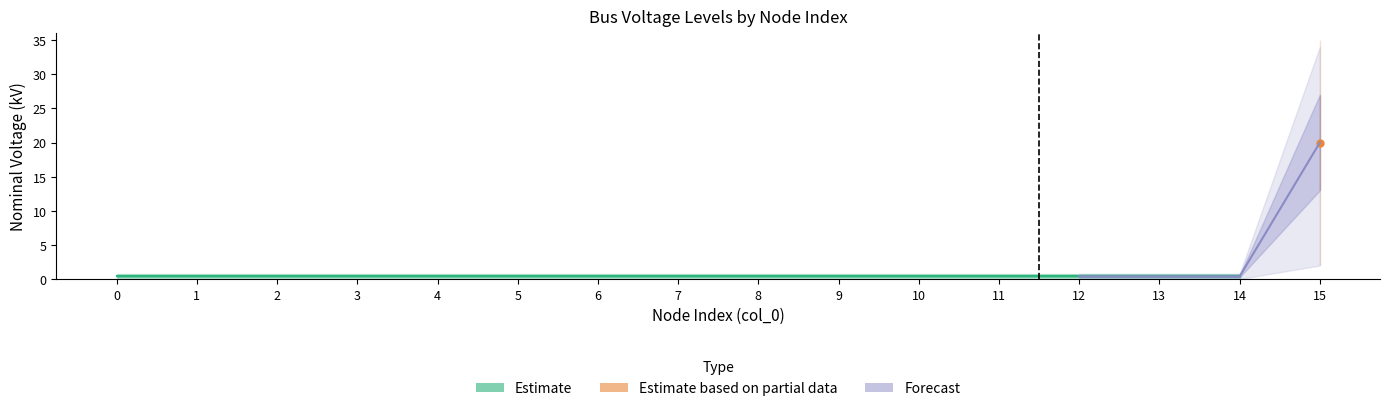

Reading left to right, list all the values displayed in this chart.

0=0.4	1=0.4	2=0.4	3=0.4	4=0.4	5=0.4	6=0.4	7=0.4	8=0.4	9=0.4	10=0.4	11=0.4	12=0.4	13=0.4	14=0.4	15=20.0